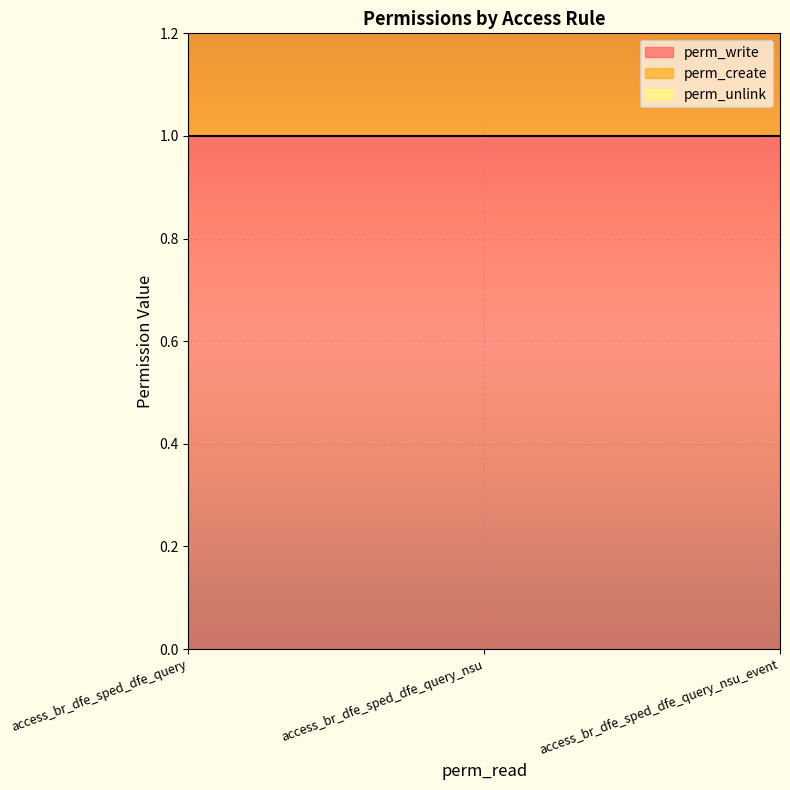

How many lines are shown in the chart?

3